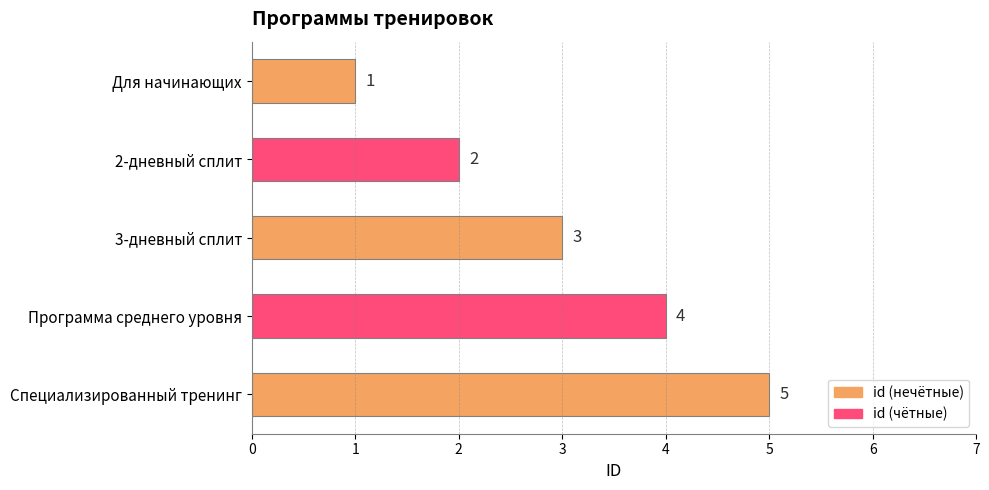

At which label is the value closest to 3?

3-дневный сплит